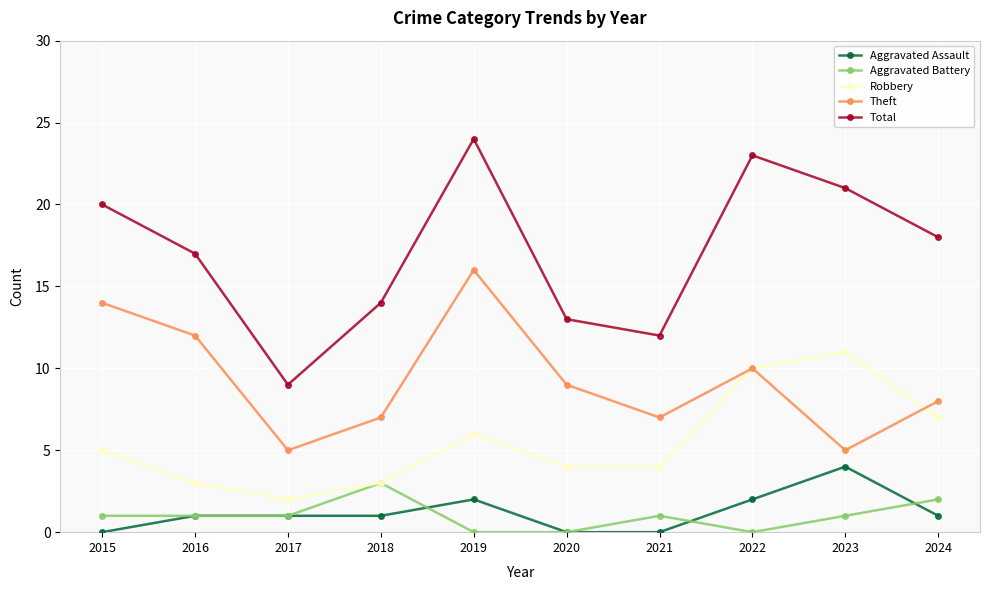

How many data points does each series have?

10